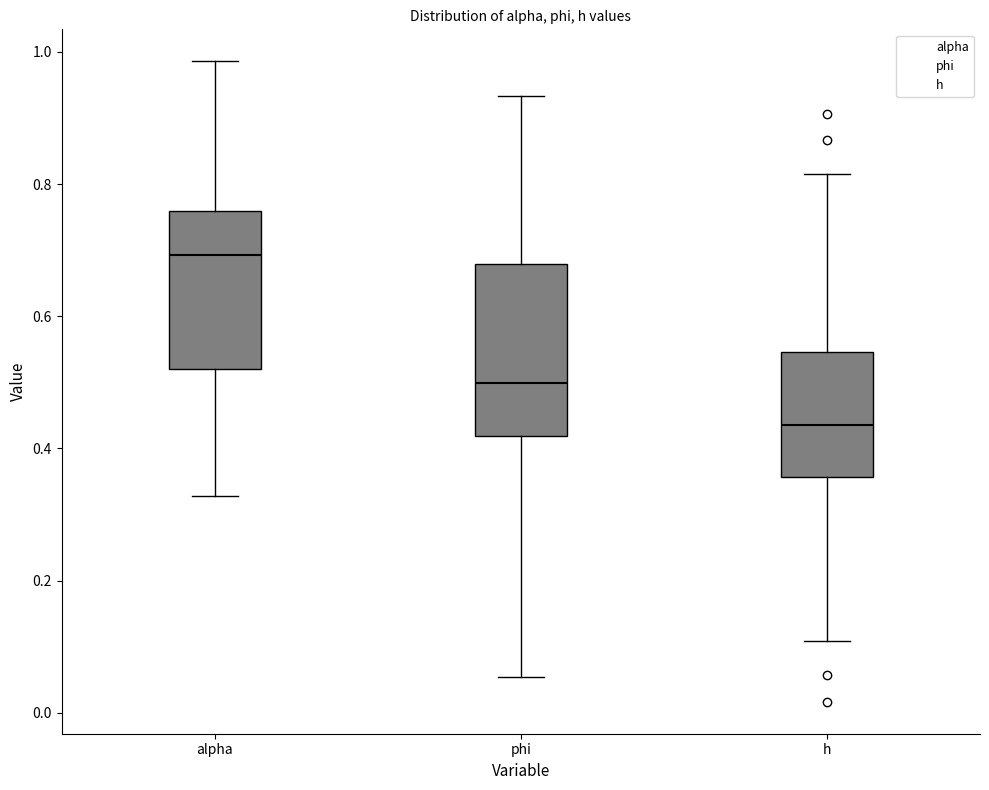

Reading left to right, read every box against the y-axis: the position of its median line, the range the box covers, and the ends of its whiskers. The values are not printed on the chart, so give them approximately, as read against the axis.

alpha: median 0.70, box 0.52 to 0.76, whiskers 0.32 to 0.98
phi: median 0.50, box 0.42 to 0.68, whiskers 0.06 to 0.94
h: median 0.44, box 0.36 to 0.54, whiskers 0.10 to 0.82